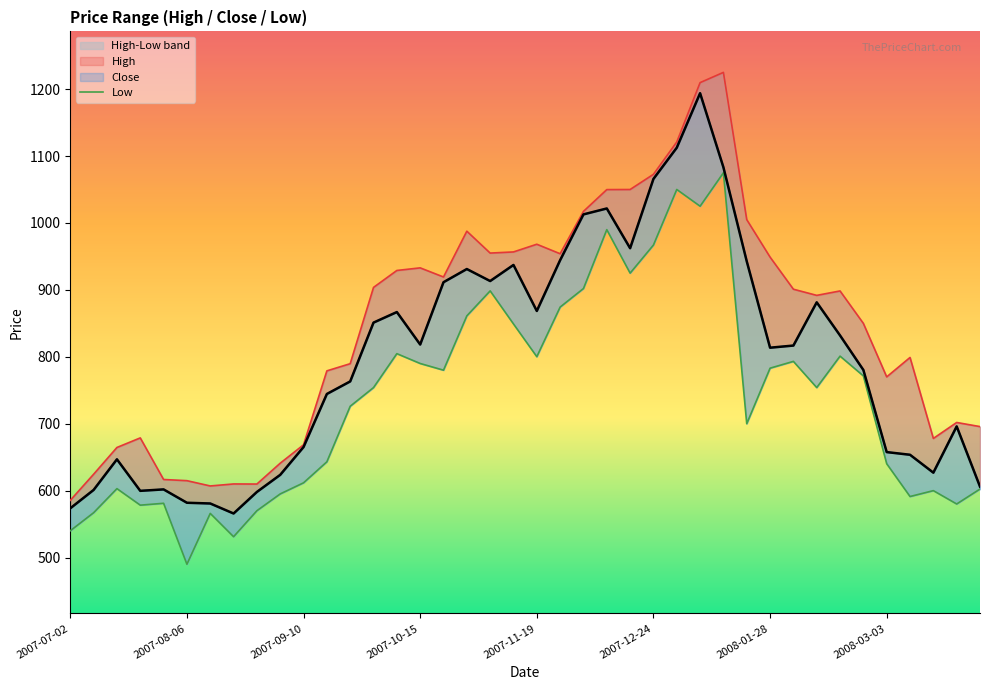

How many data points does each series have?

40